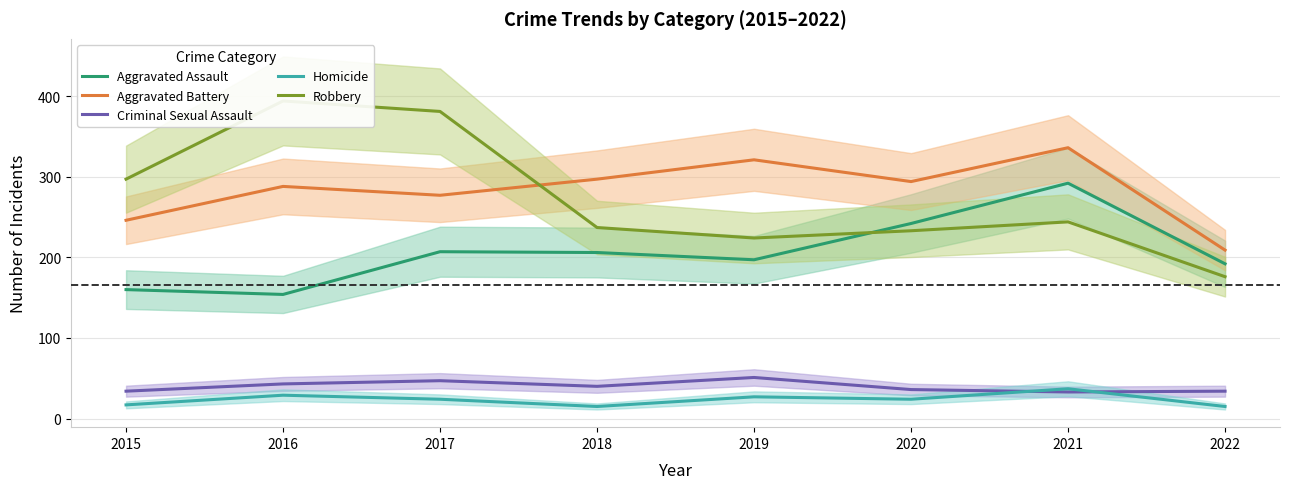

How many times do Aggravated Battery and Robbery cross each other?

1